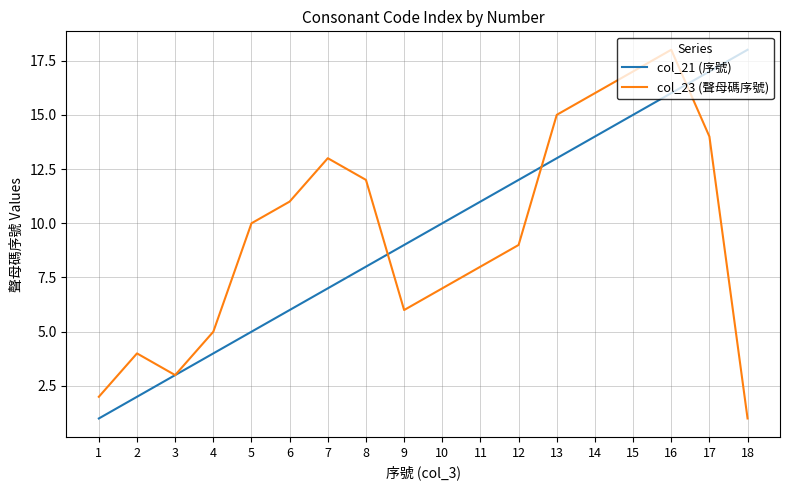

List the labels in order of col_21 (序號) value, largest first.

18, 17, 16, 15, 14, 13, 12, 11, 10, 9, 8, 7, 6, 5, 4, 3, 2, 1